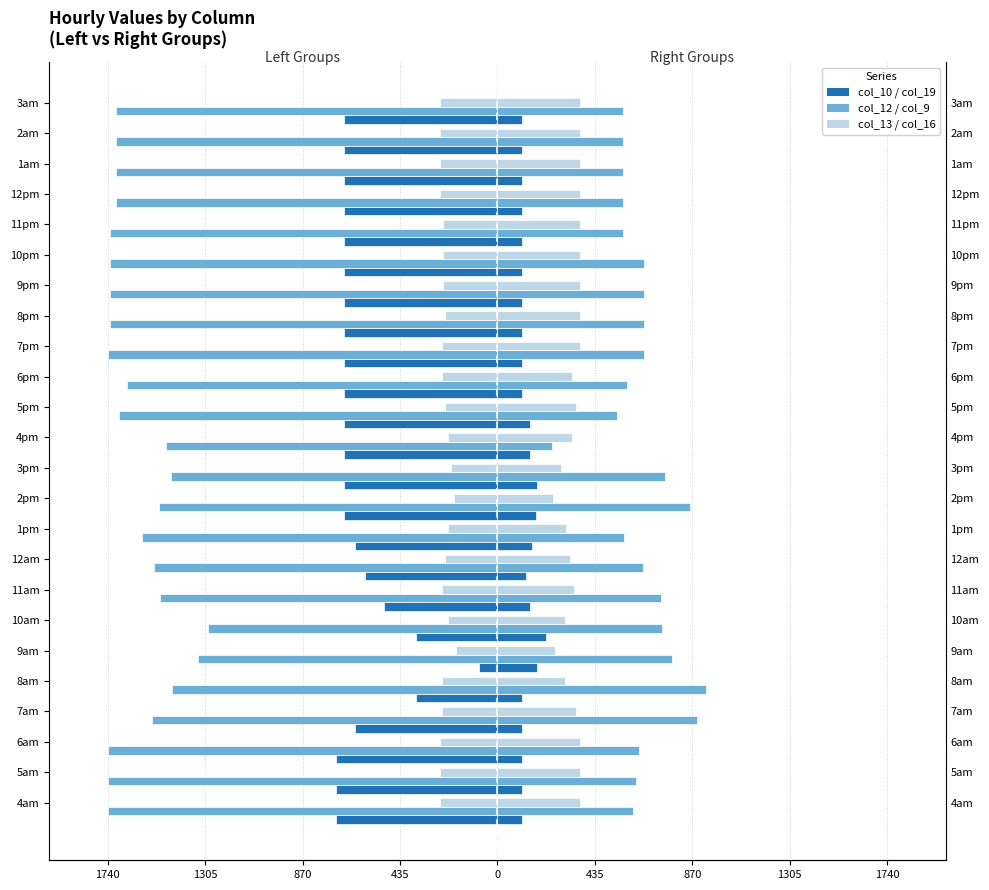

What is the difference between the second highest and second lowest values in the col_19 series?

69.5